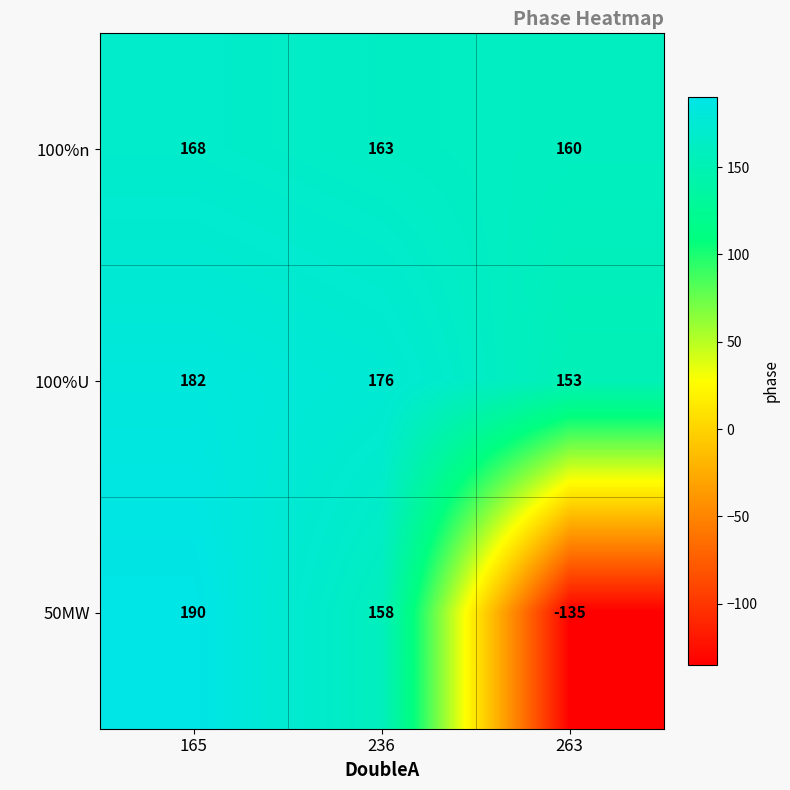

At which label is 100%n closest to 164?

236